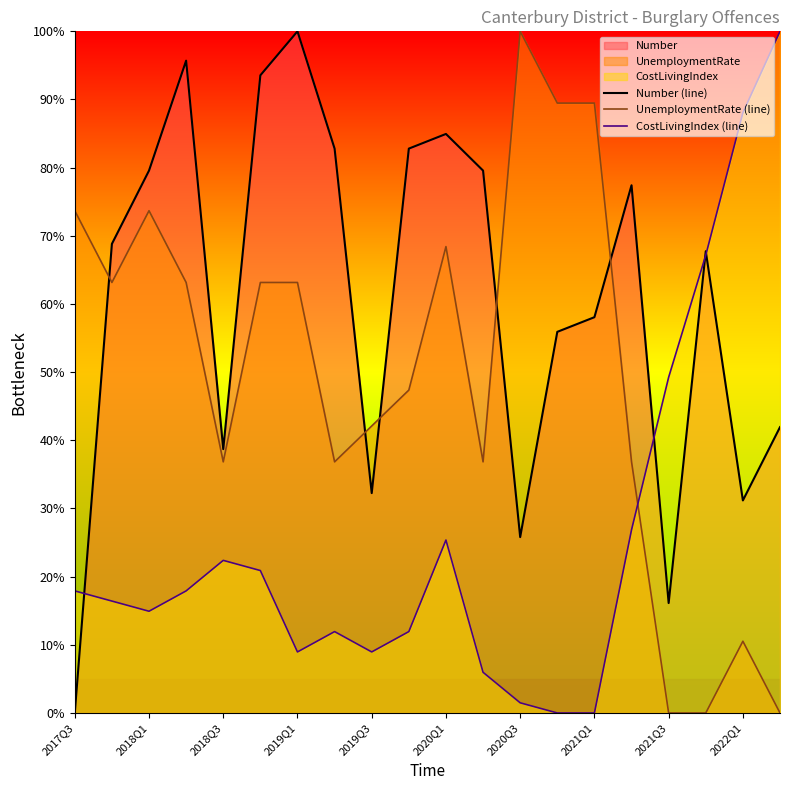

How many values in the UnemploymentRate (line) series exceed 63?

10